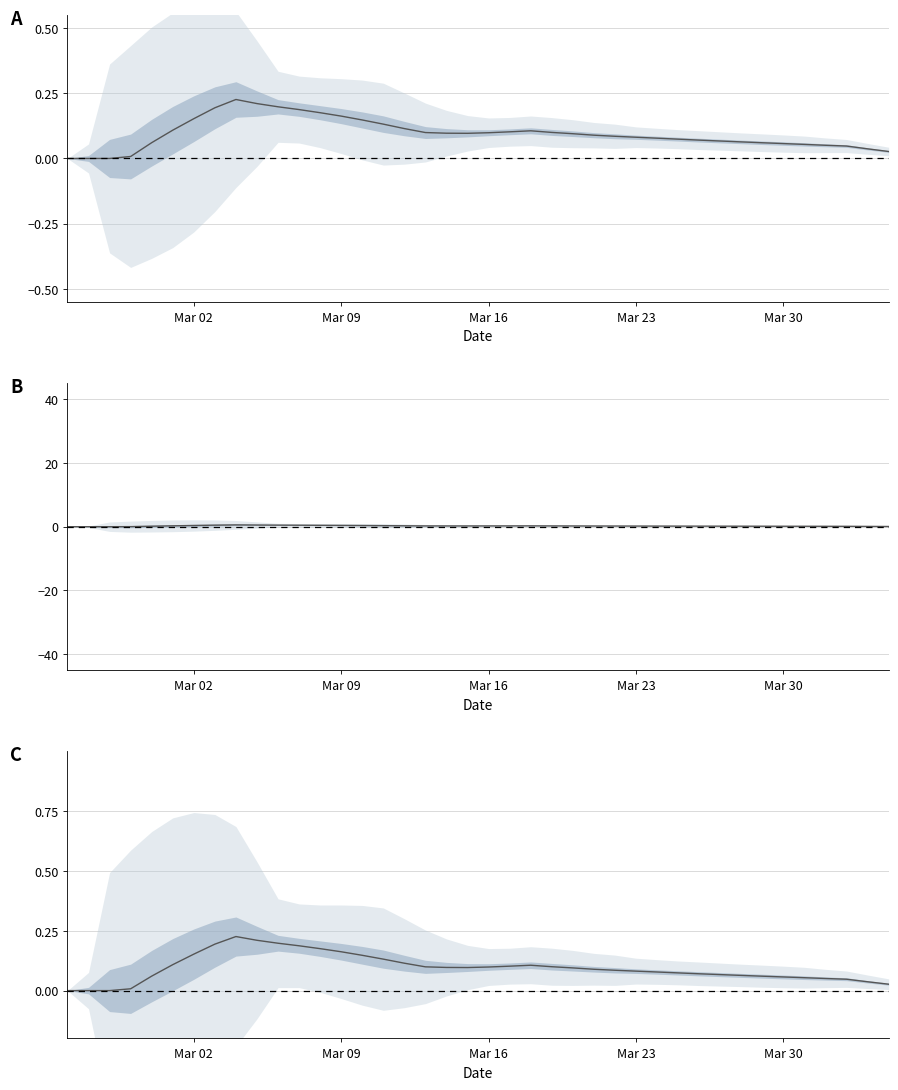

What is the average value?

0.1